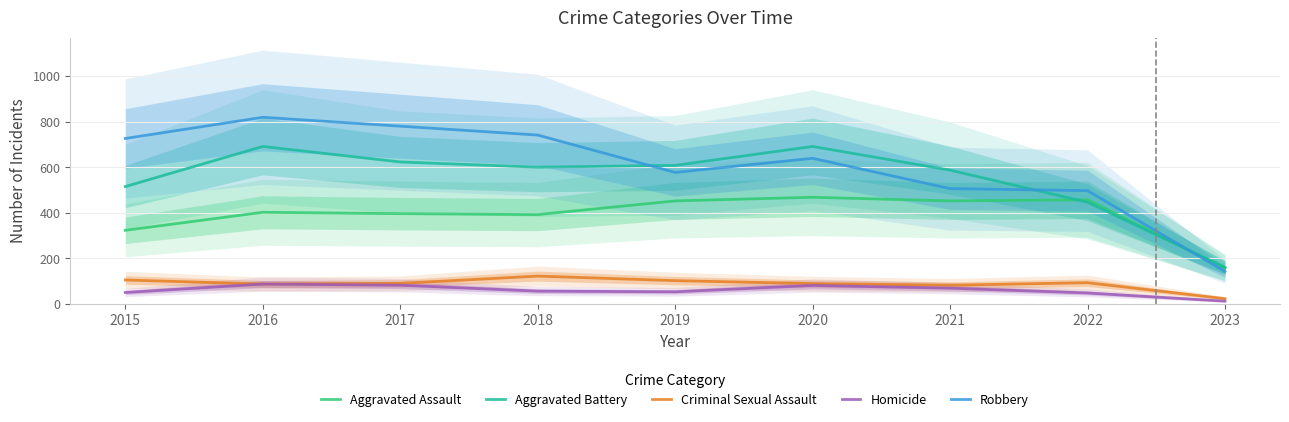

At which category does Aggravated Battery reach its first local peak?

2016